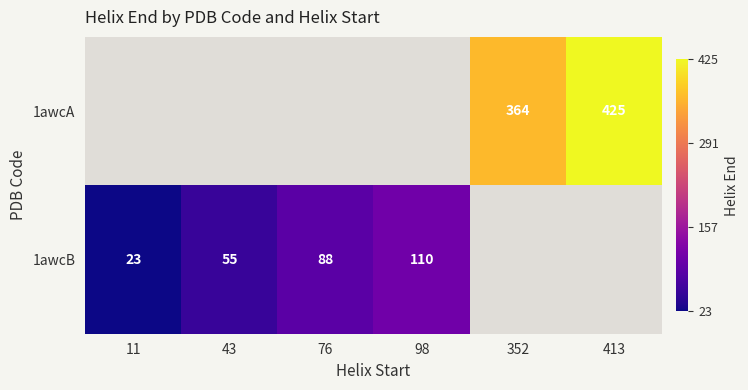

The value of 1awcA at 352 is 364. True or false?

True